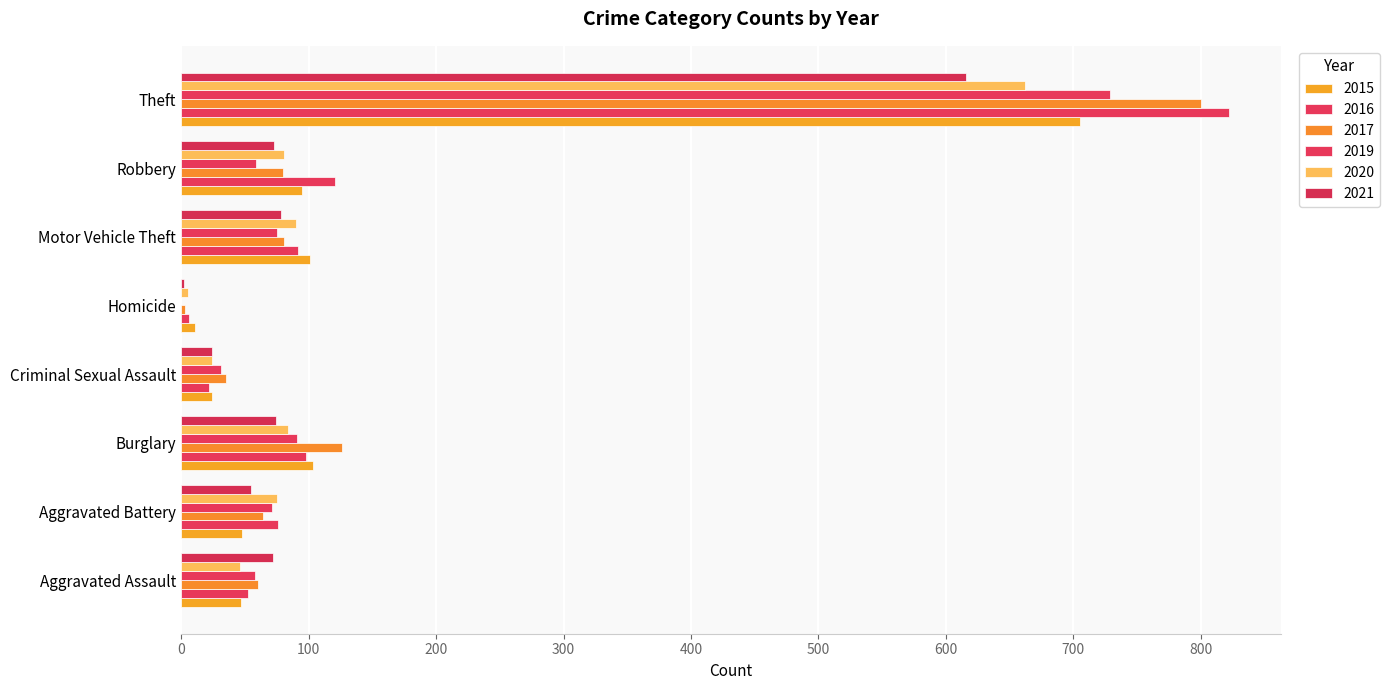

At which label is 2020 closest to 333?

Motor Vehicle Theft